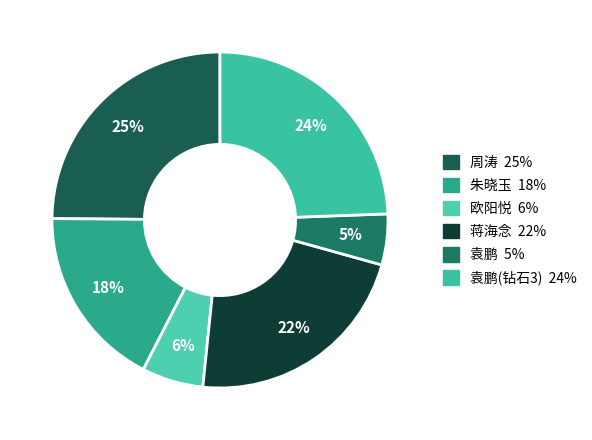

What is the largest slice in the pie chart?

周涛